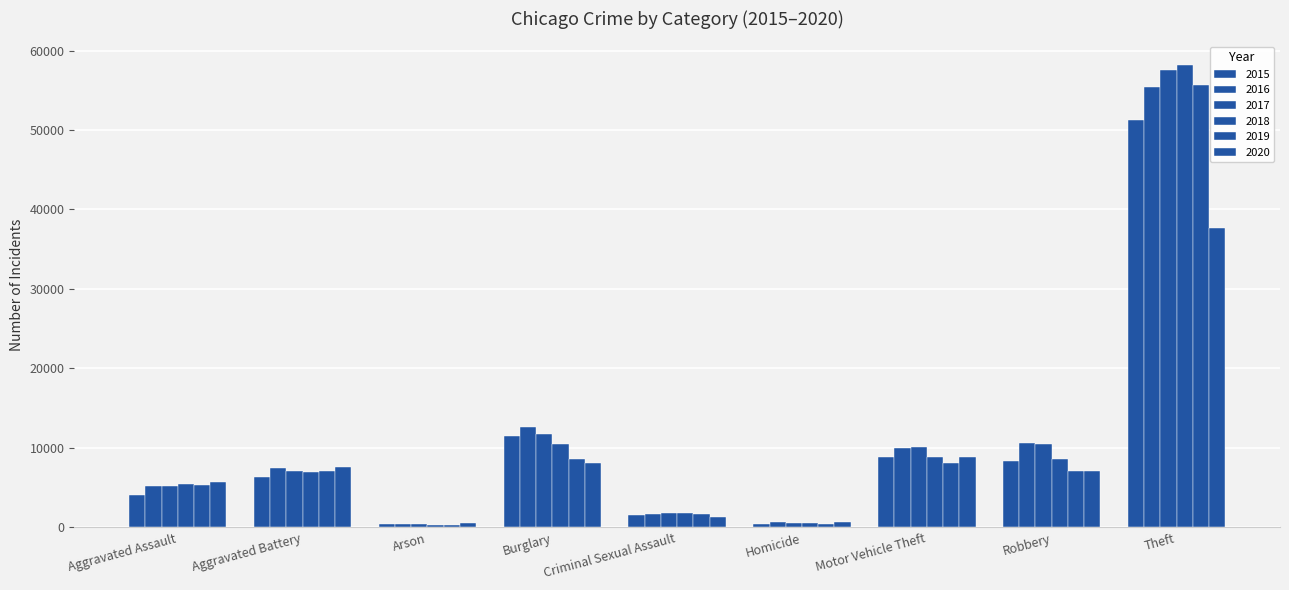

What position from the left is Aggravated Assault?

1